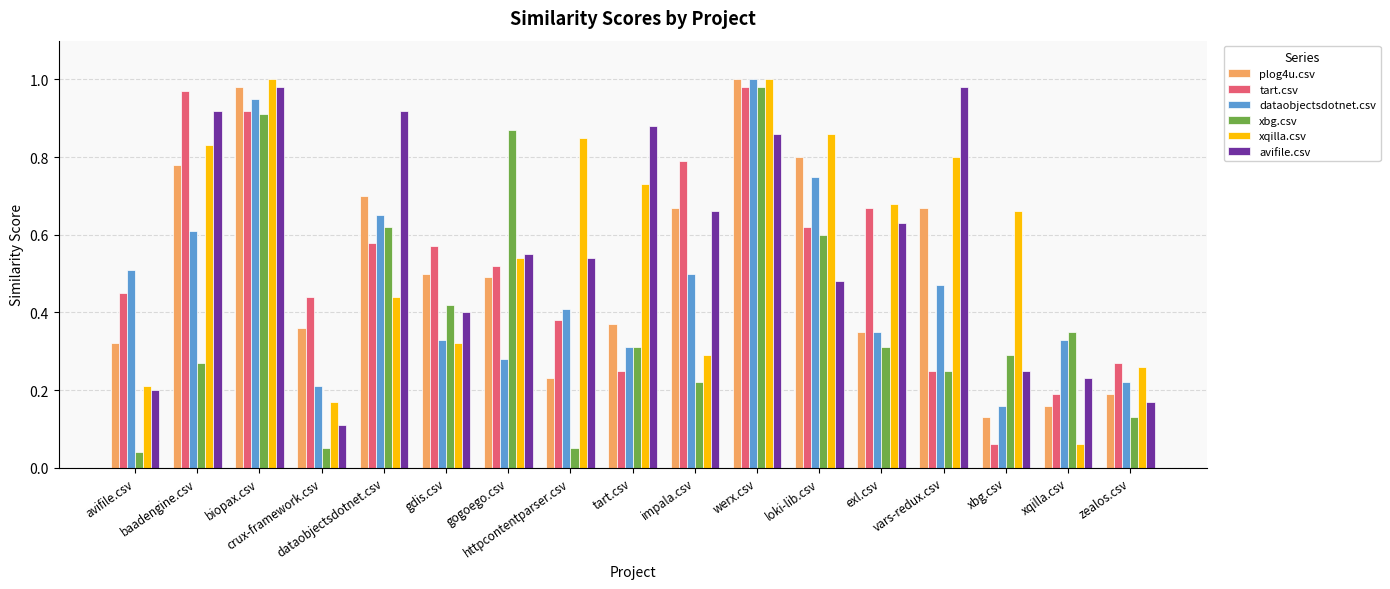

At how many categories does at least one series exceed 0?

17